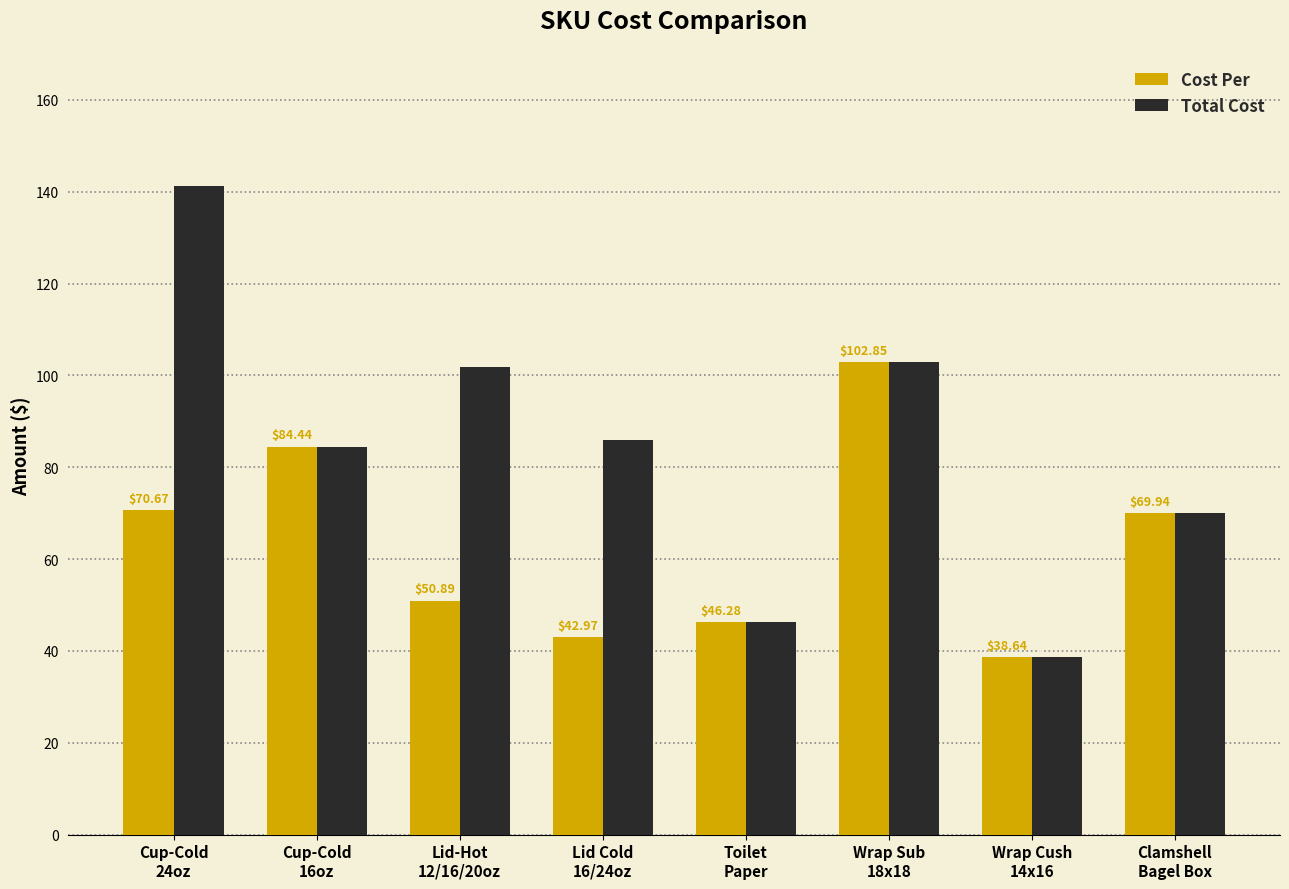

Which series has the widest spread of values?

Total Cost